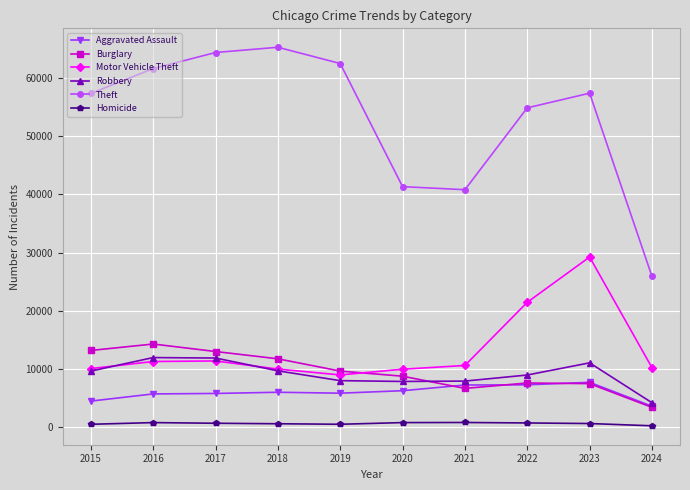

True or false: Homicide has more than 1 points higher than both neighbors.

True